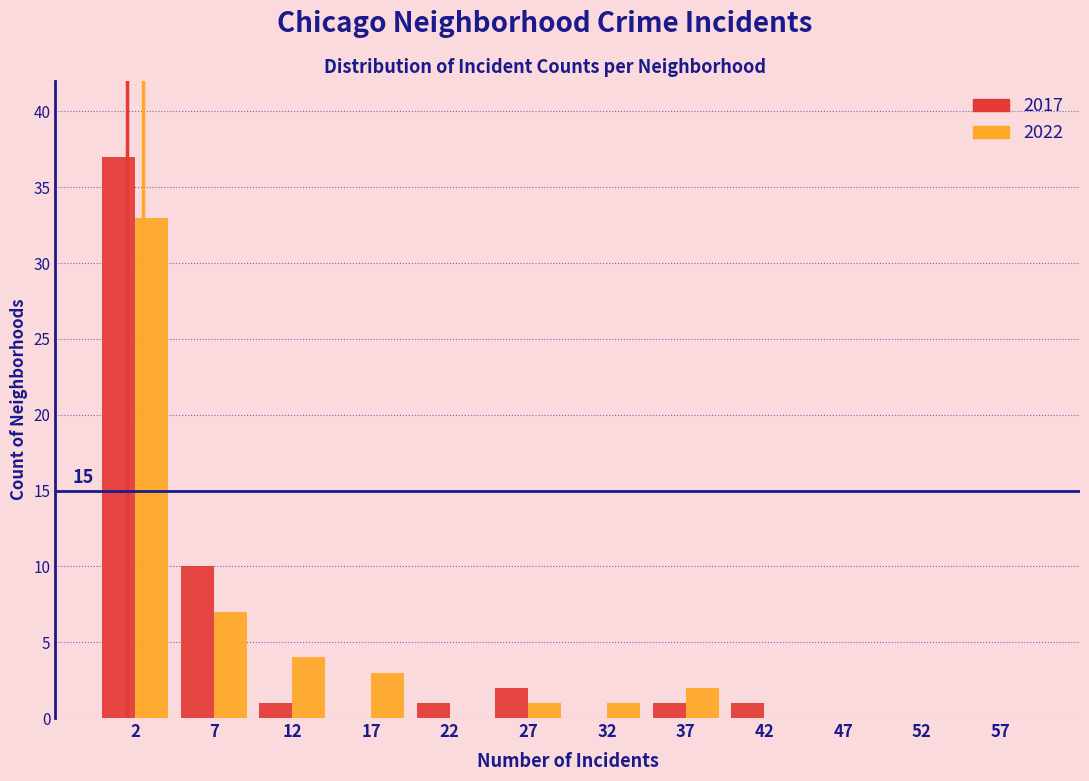

In the 2017 series, which range on the x-axis has the tallest bar?

0 to 5